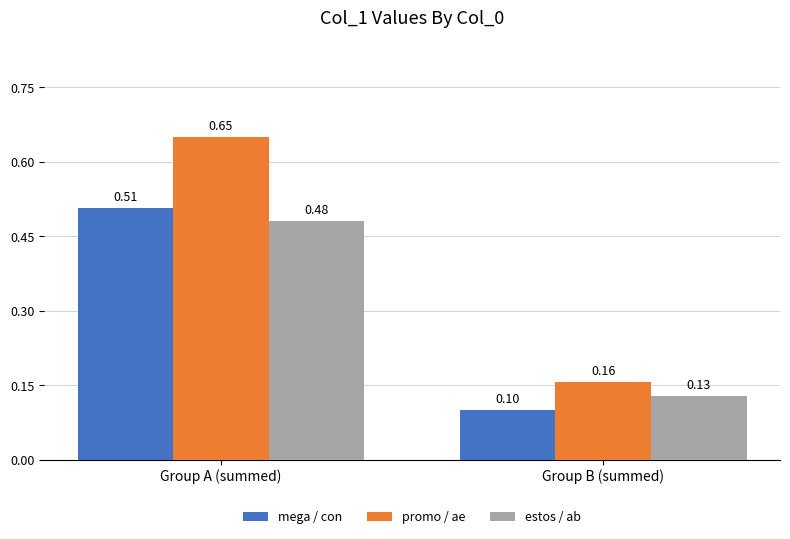

How many groups of bars are there?

2